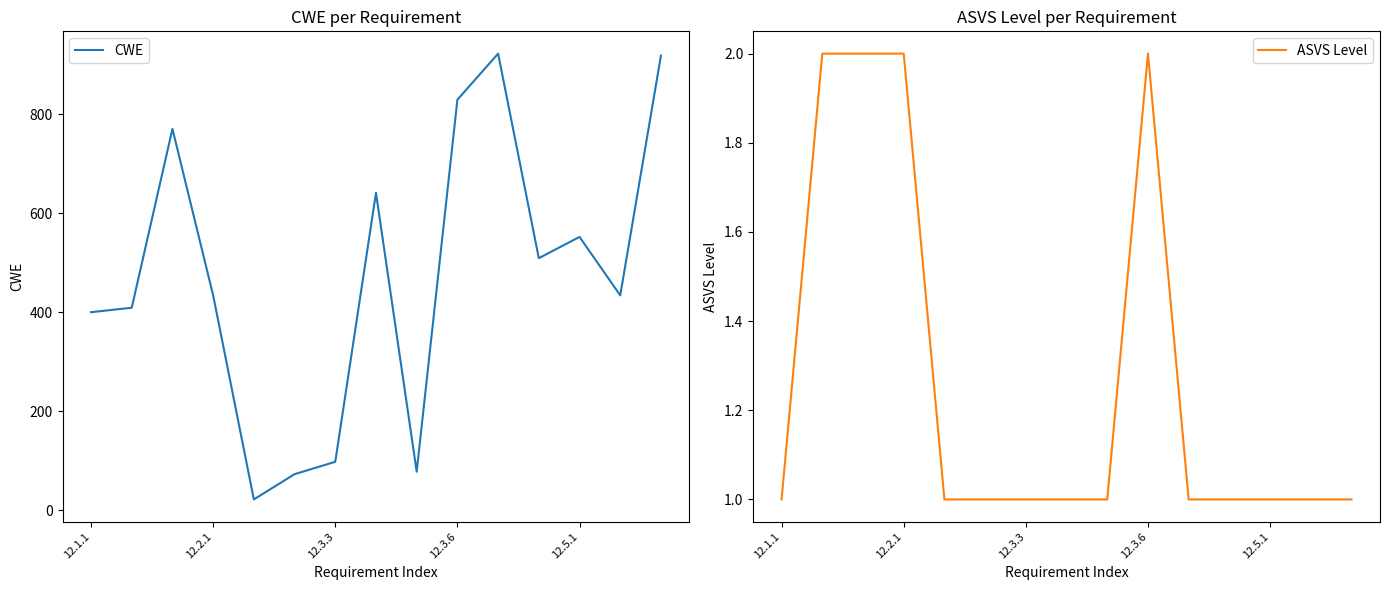

Is it true that ASVS Level equals 3 at 12.3.6?

False